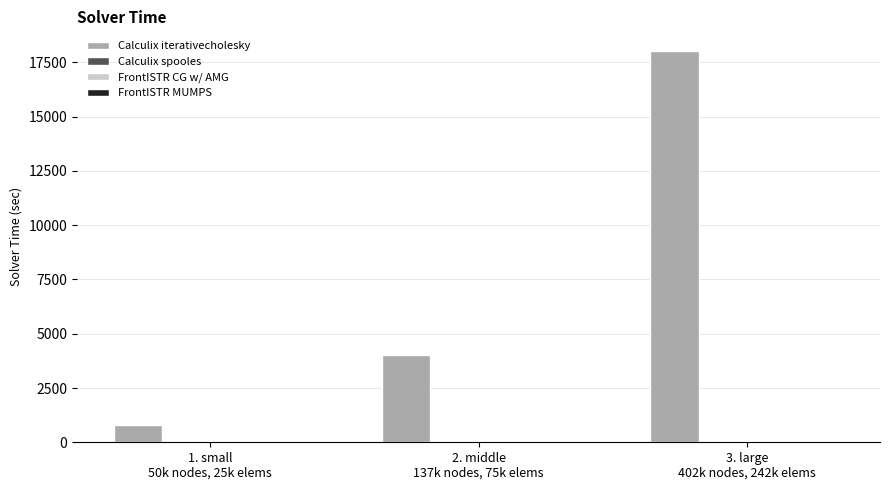

Which series has the largest total across all categories?

Calculix iterativecholesky